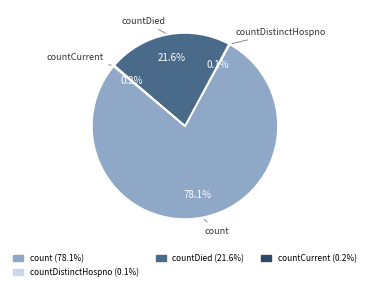

Is there any slice that represents more than half of the pie?

Yes